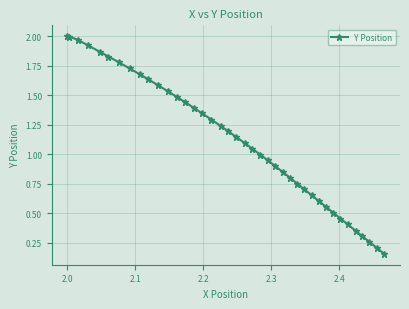

What is the sum of all values?

44.6